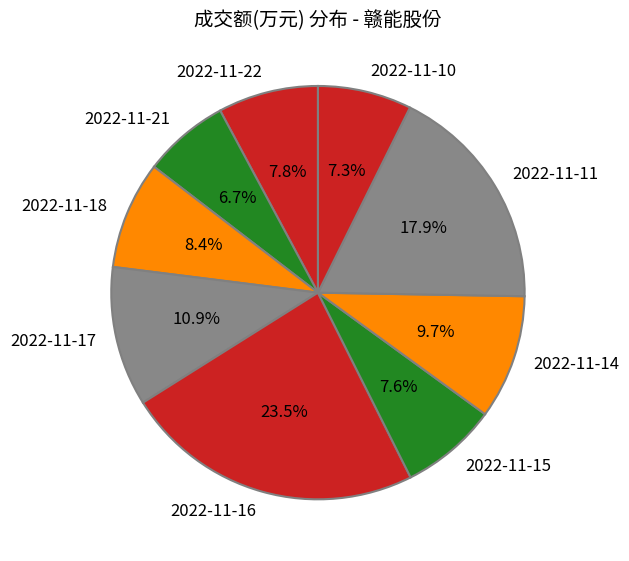

Is there a majority slice in this chart?

No